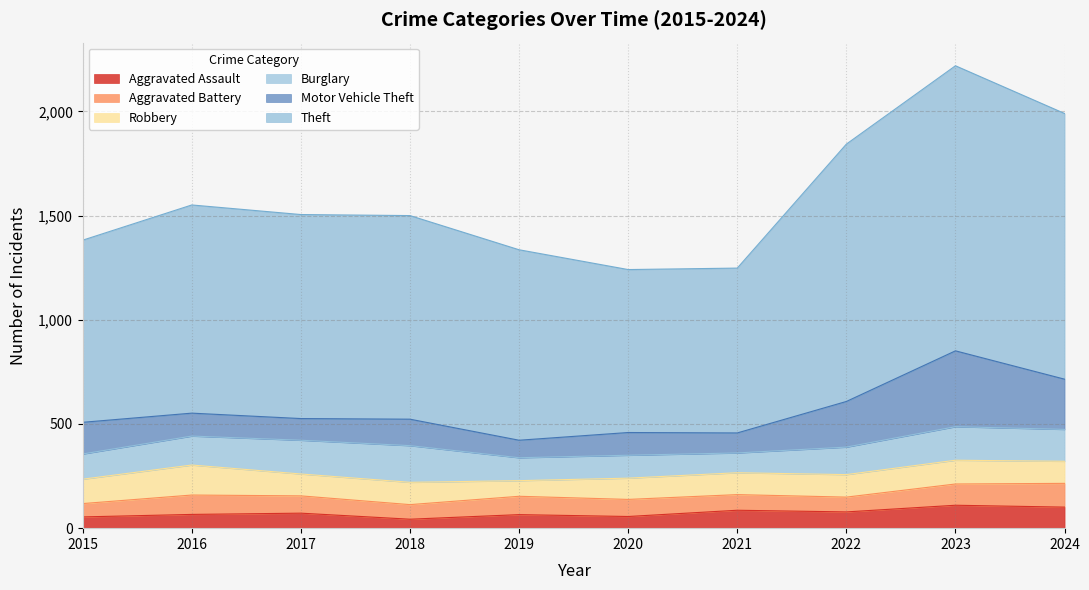

What is the spread (max minus min) of values at 2024?

1174